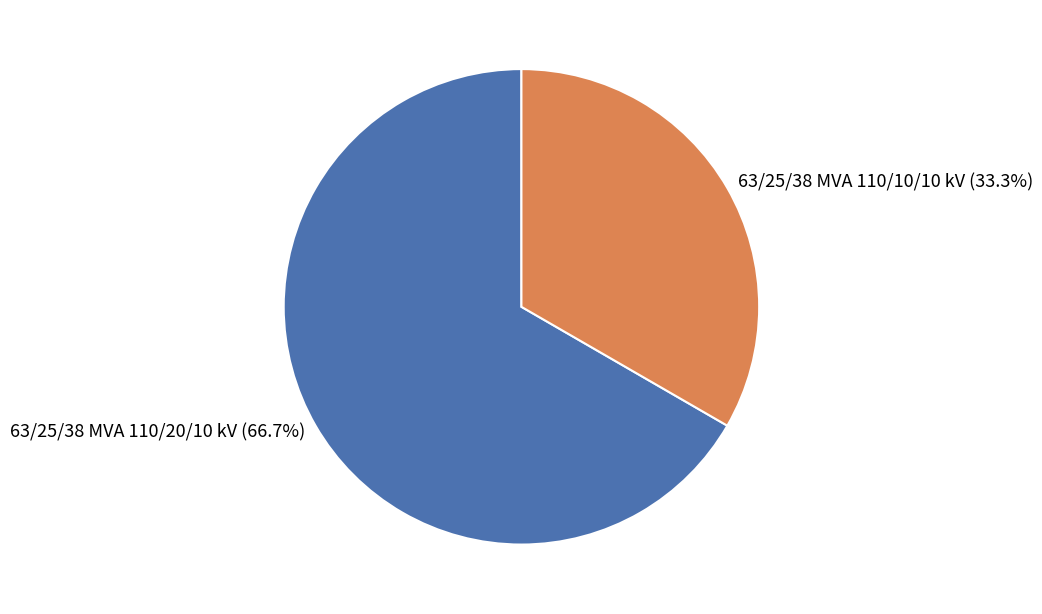

To the nearest percent, what percentage of the pie is 63/25/38 MVA 110/20/10 kV?

67%